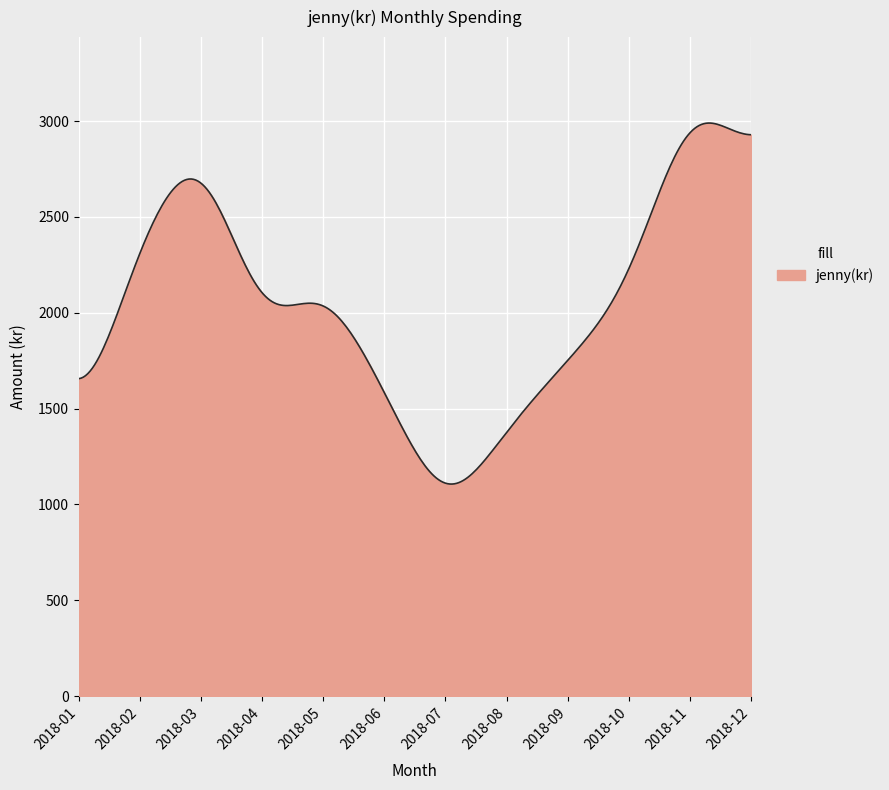

True or false: there are more than 2 points higher than both neighbors.

True